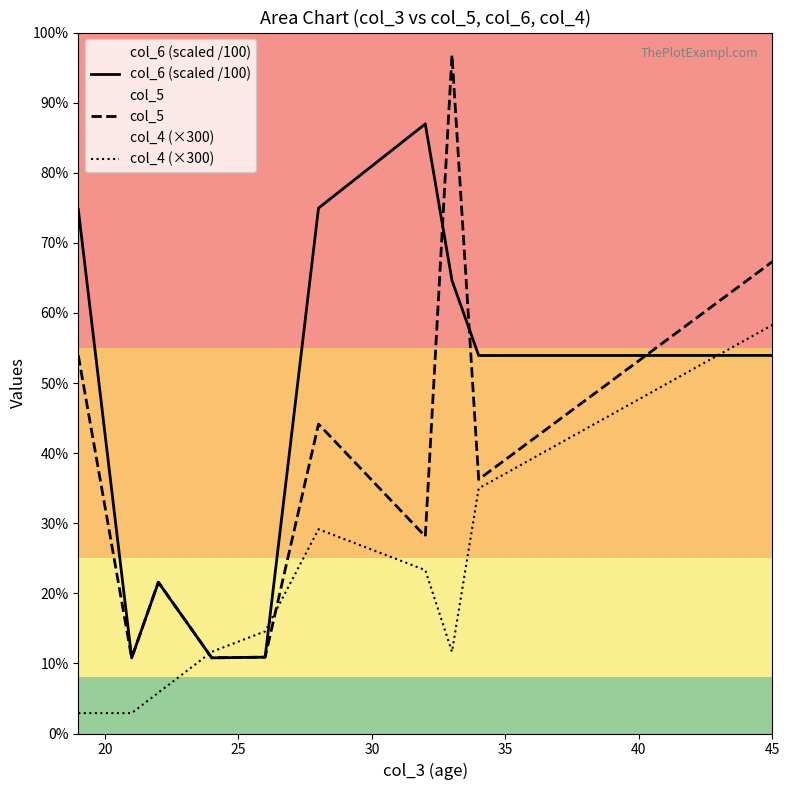

Does the chart display data point markers on the line(s)?

No